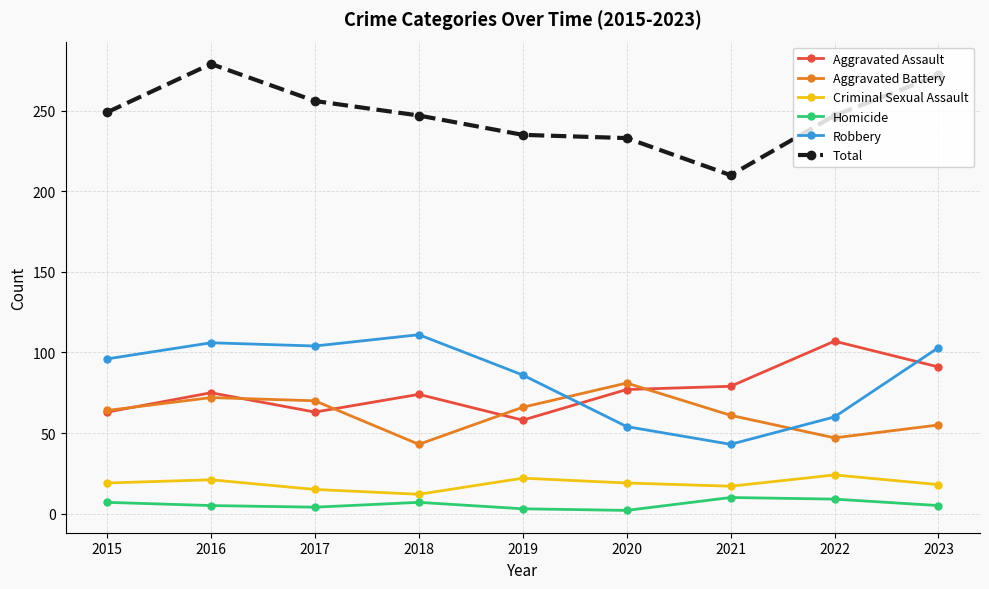

Which series has the largest total across all categories?

Total